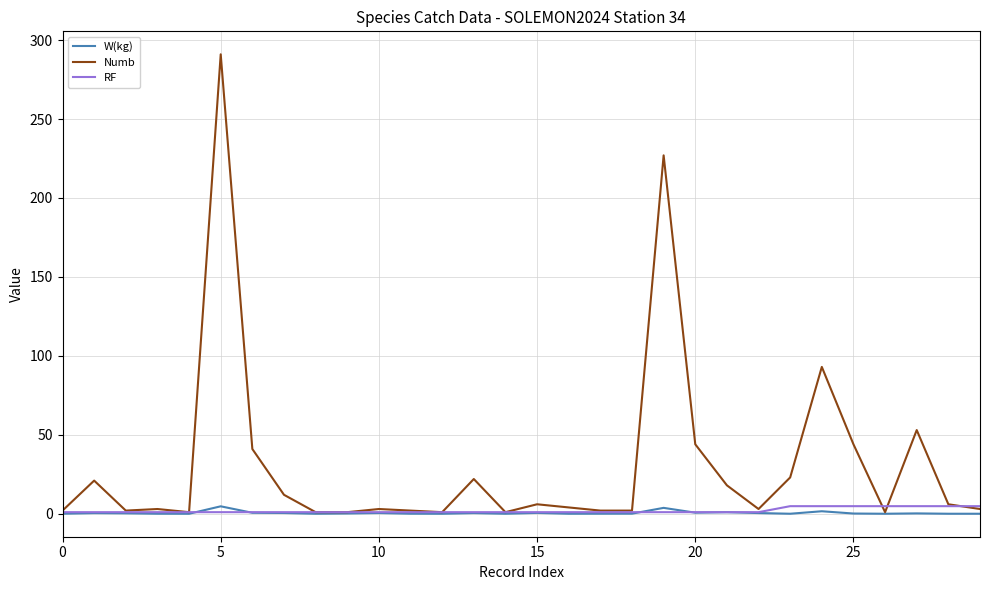

Which series has the largest range (max minus min)?

Numb